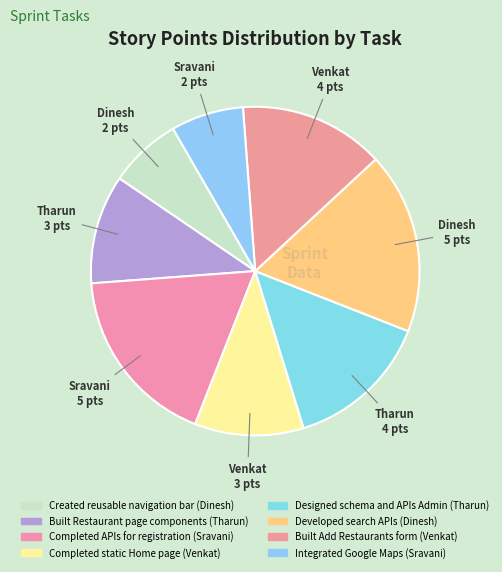

How many segments does this pie chart have?

8